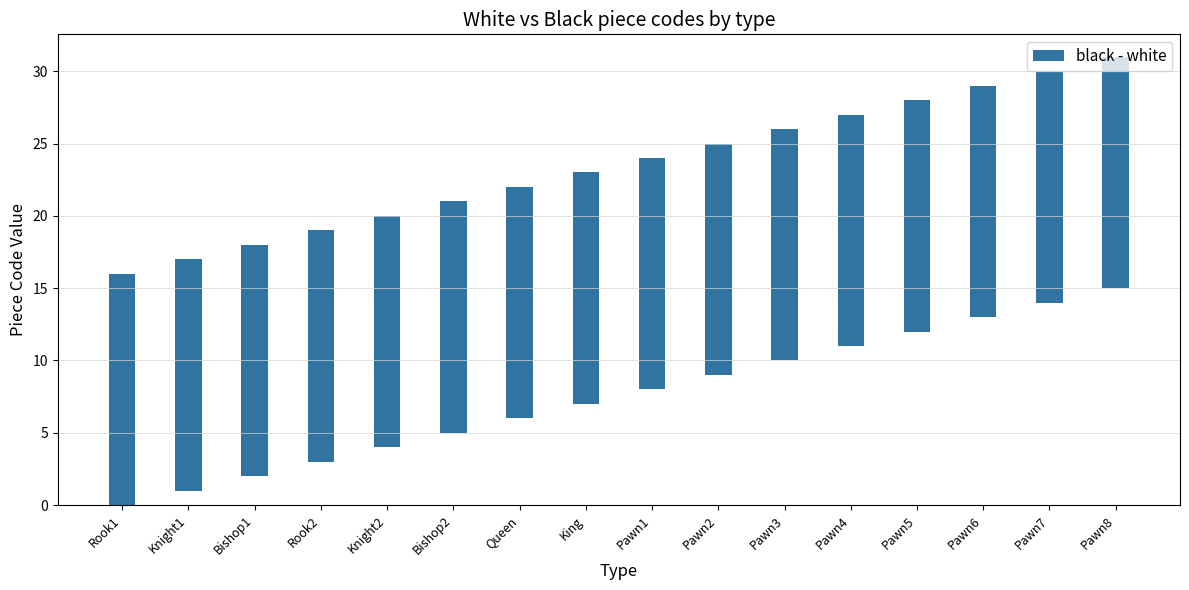

Reading left to right, extract all data points from this chart.

white: 0	1	2	3	4	5	6	7	8	9	10	11	12	13	14	15
black: 16	17	18	19	20	21	22	23	24	25	26	27	28	29	30	31